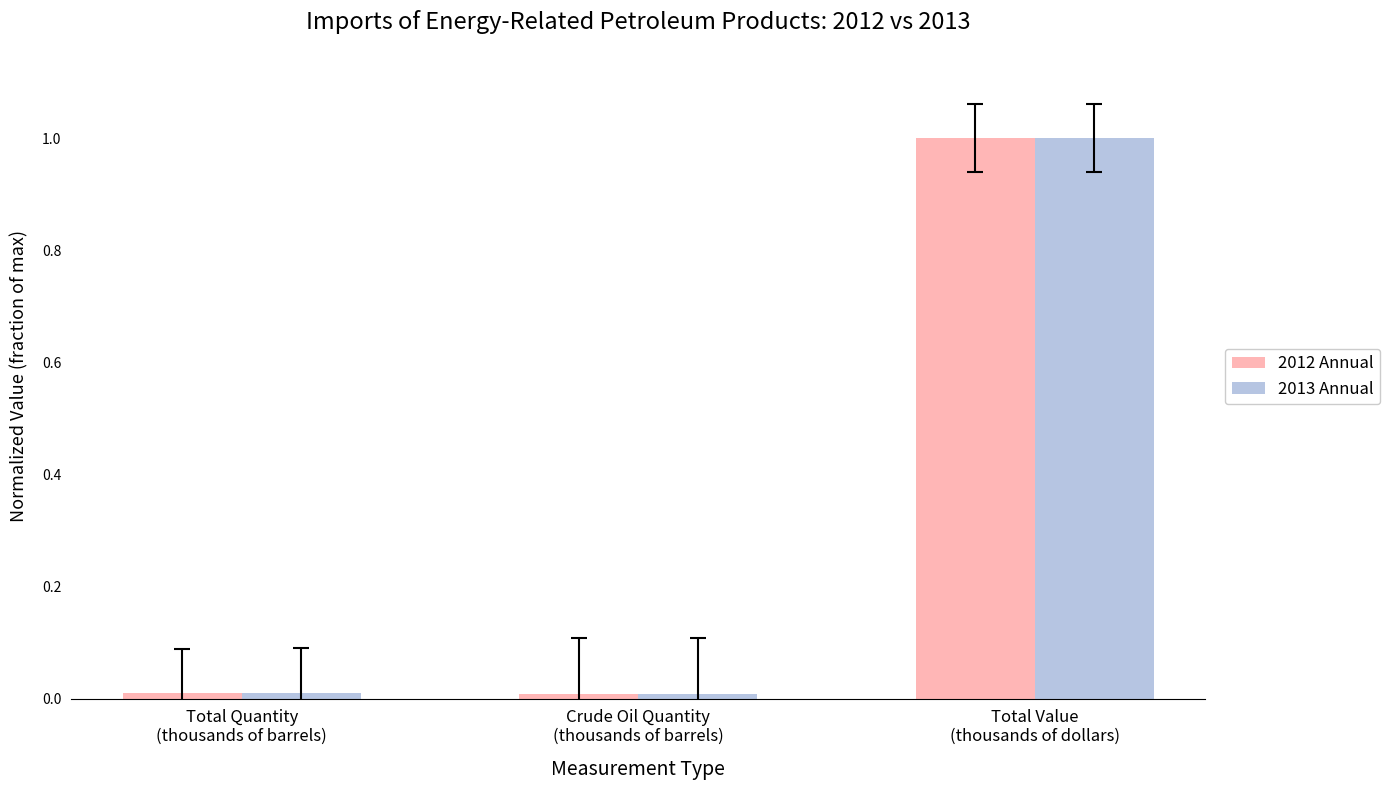

What is the maximum value for 2013 Annual?

1.0